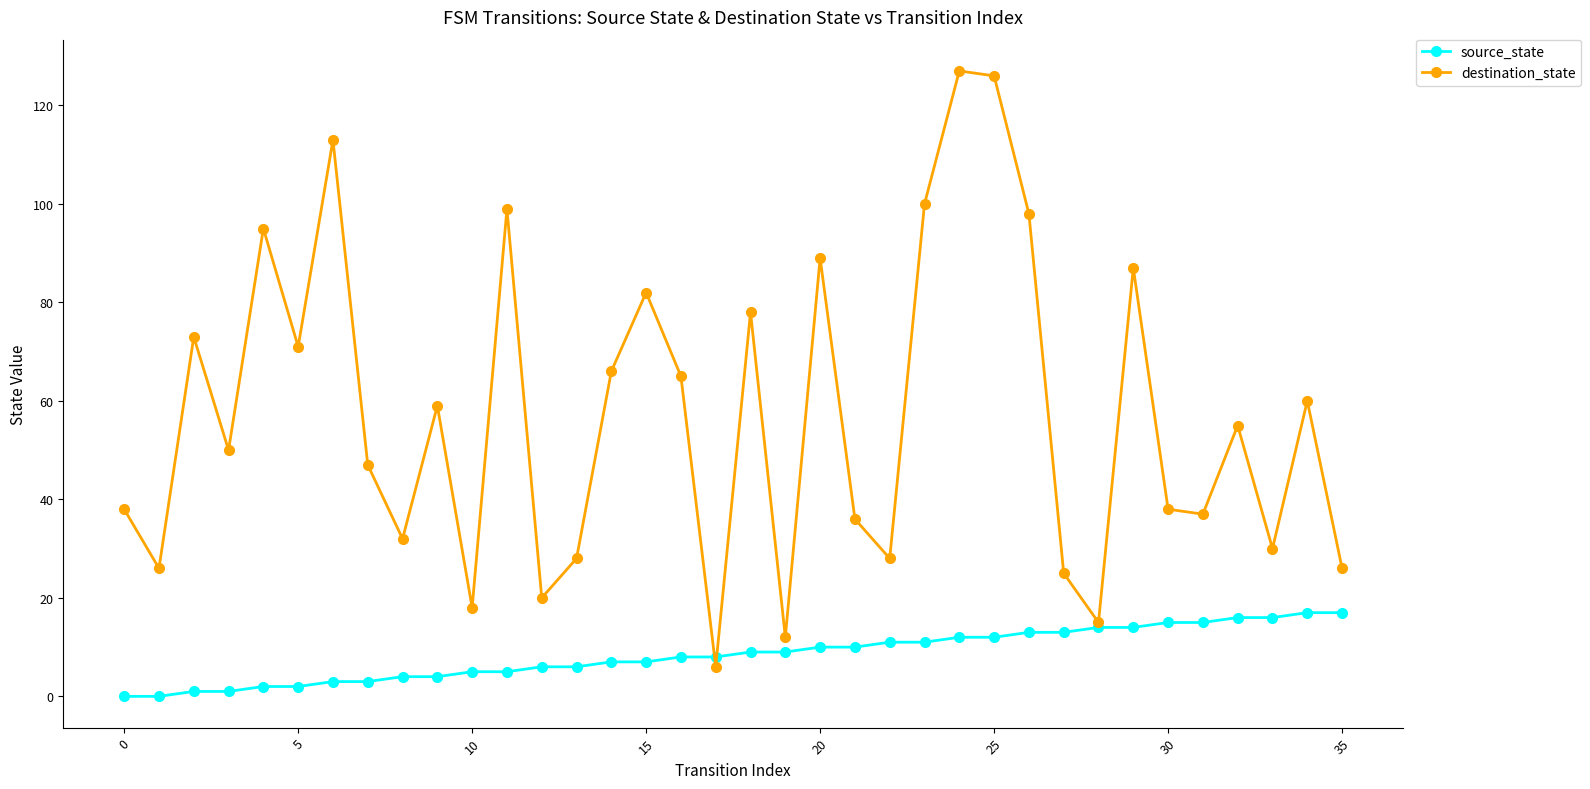

What is the maximum value shown in the chart?

127